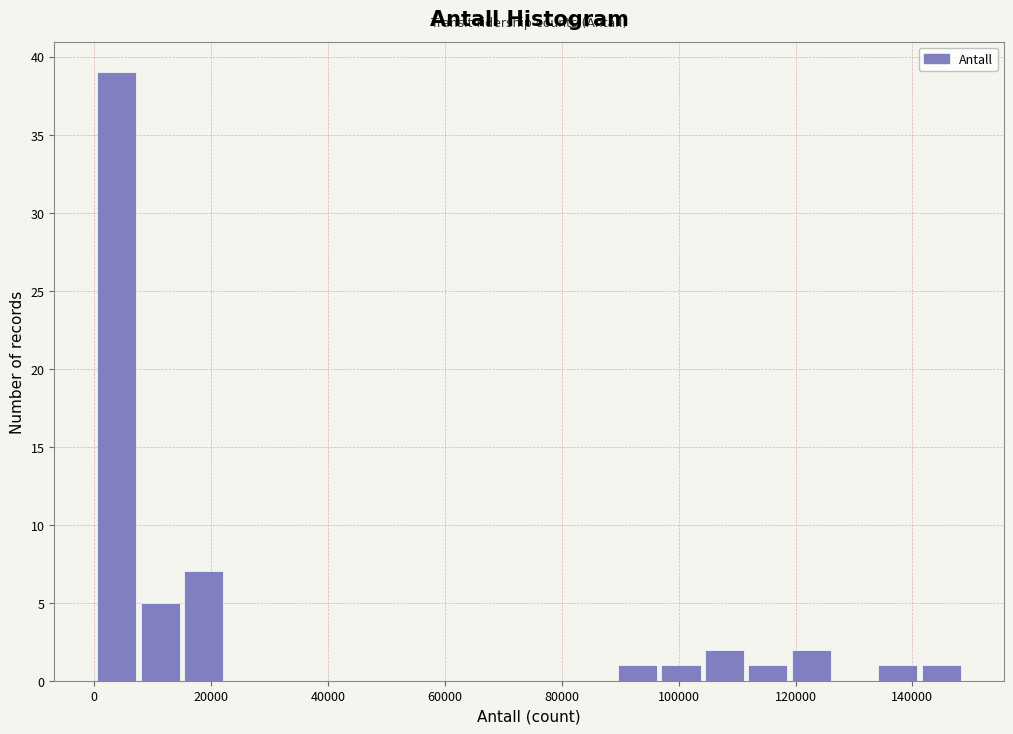

Read against the x-axis, roughly where is the centre of the tallest bar?

4000